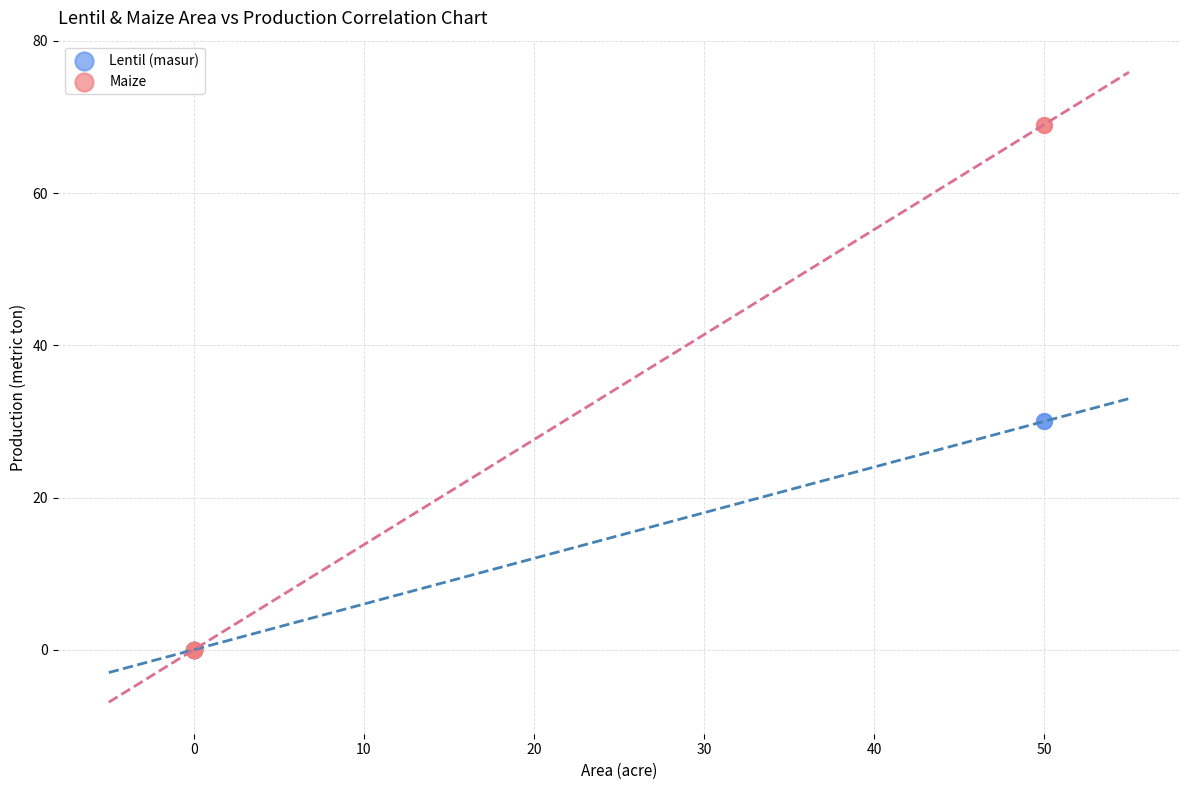

Which series has the widest spread of Y values?

Maize